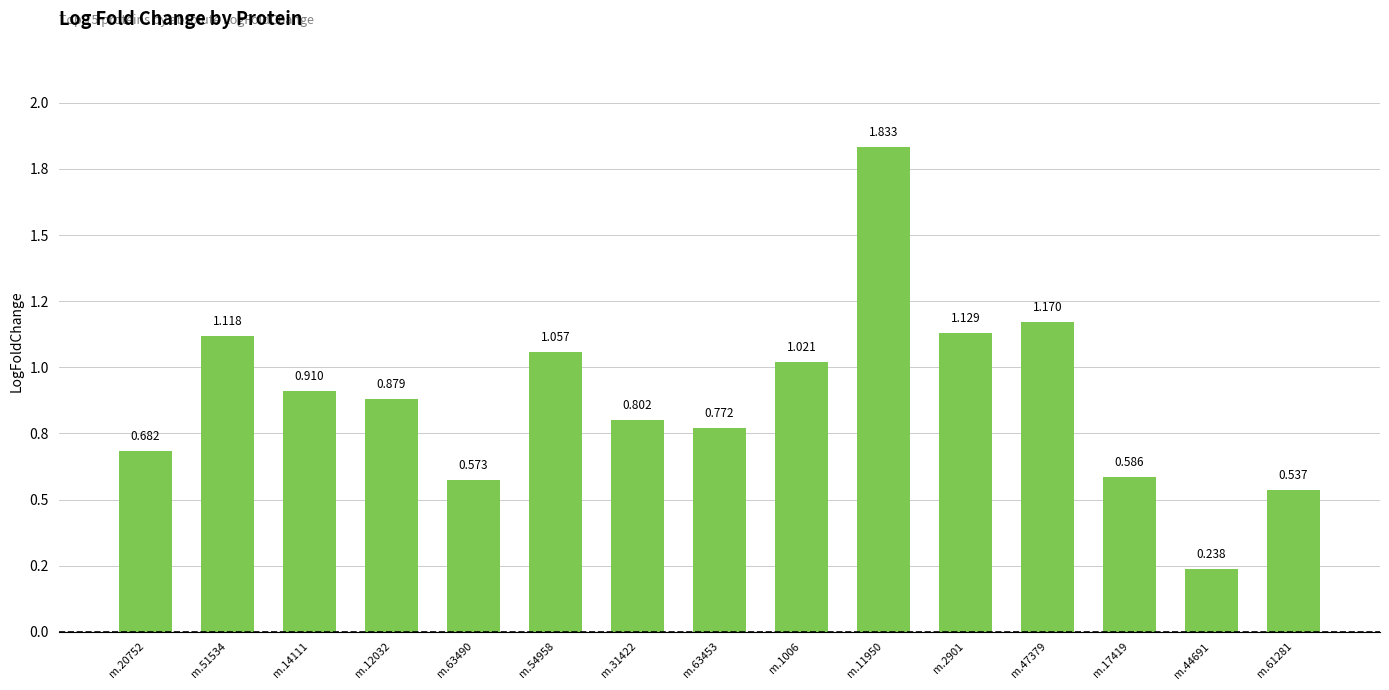

At which category does the chart reach its peak across all series?

m.11950